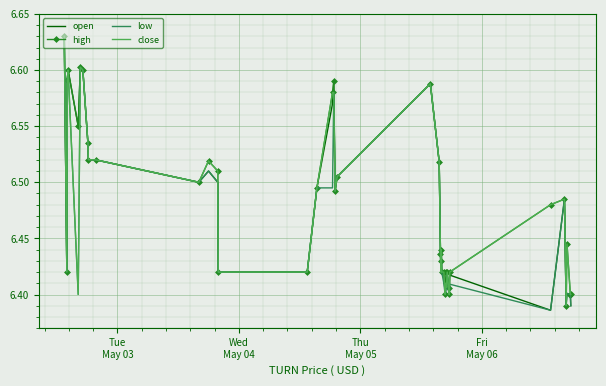

What is the value of the high point at the 2nd from the left?

6.4